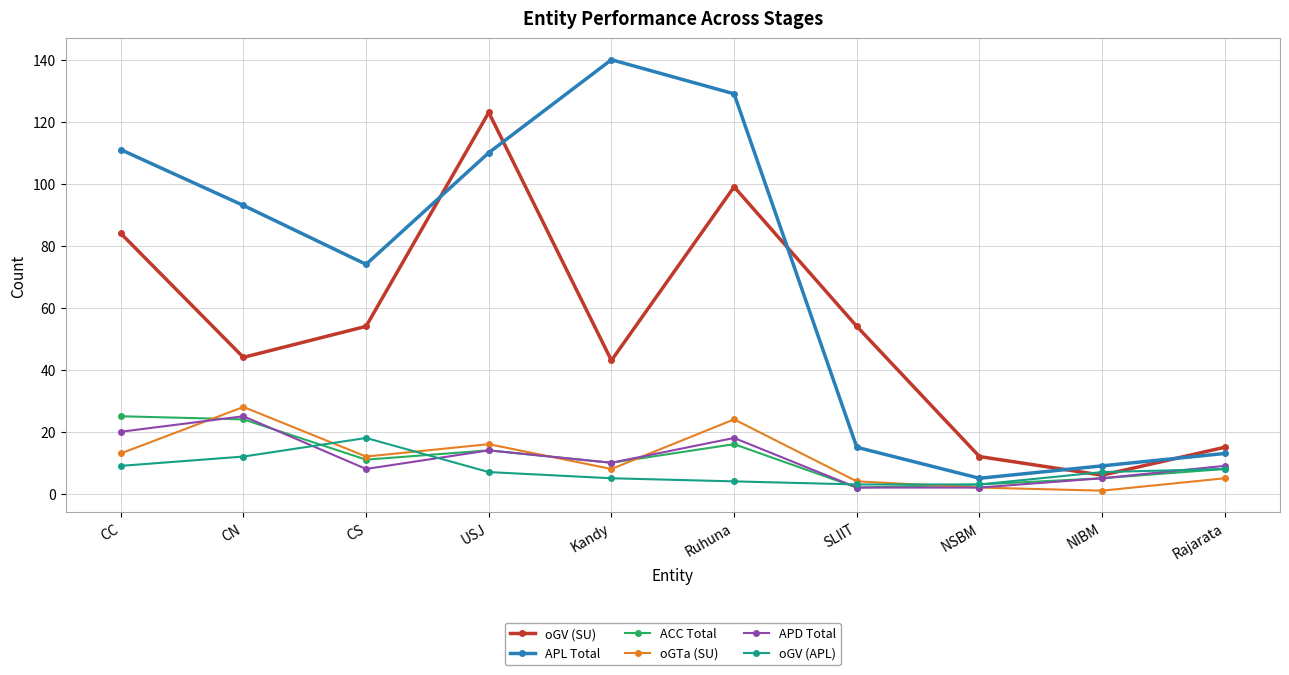

What is the total value across all series at CS?

177